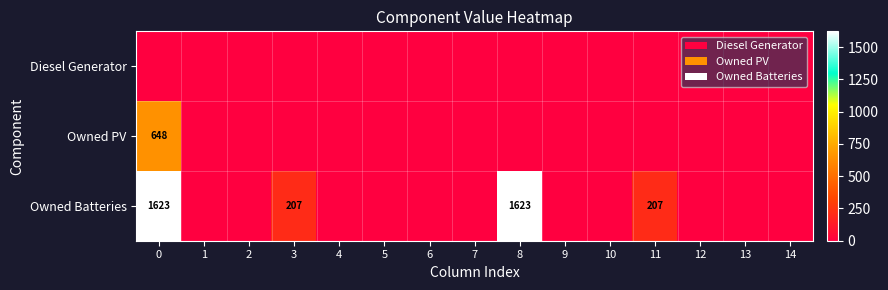

The Owned Batteries series shows 1623 at 8. True or false?

True